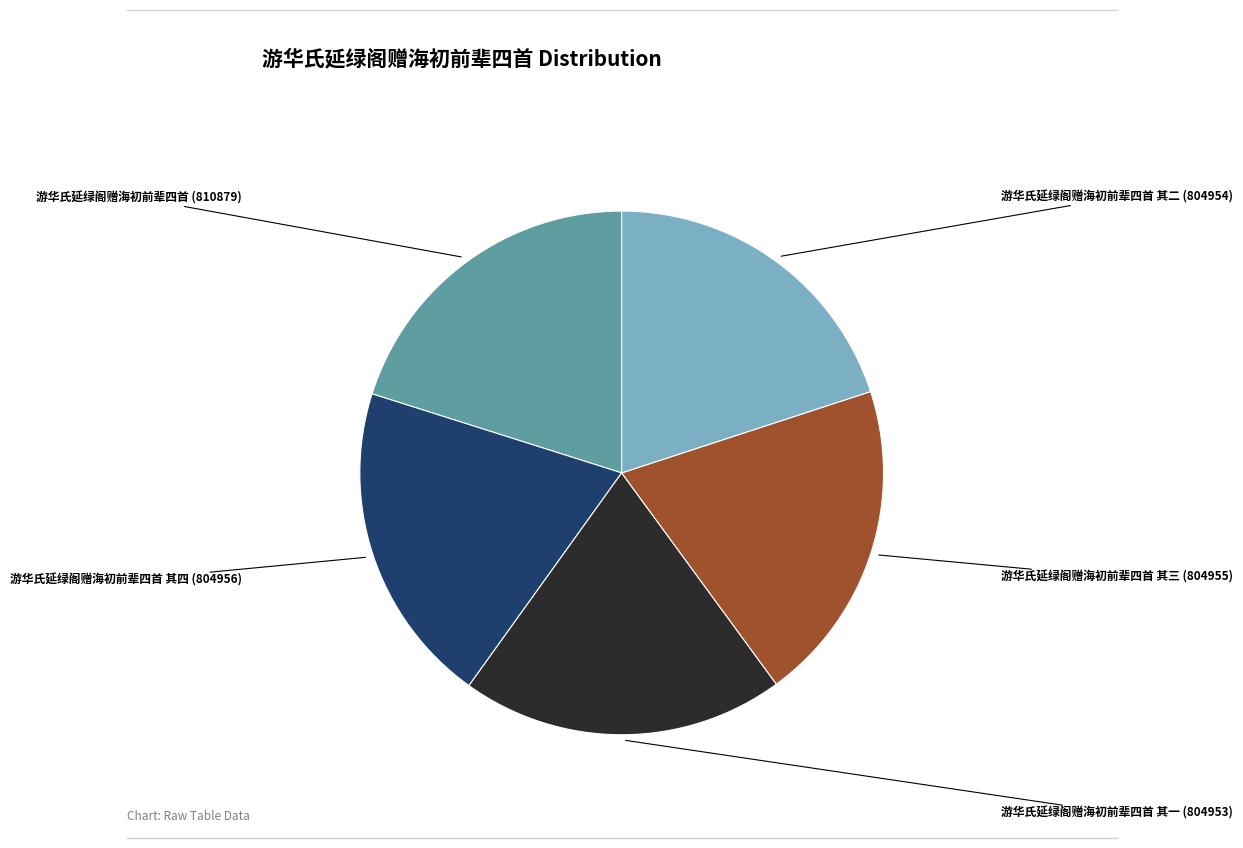

Does any single category account for the majority?

No